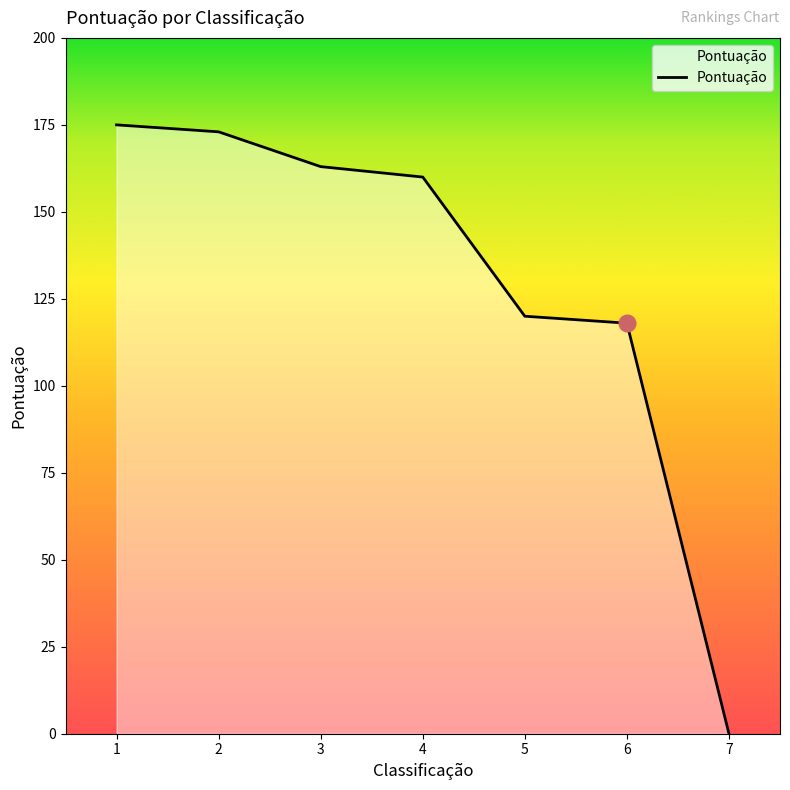

Between 6 and 7, which is larger?

6